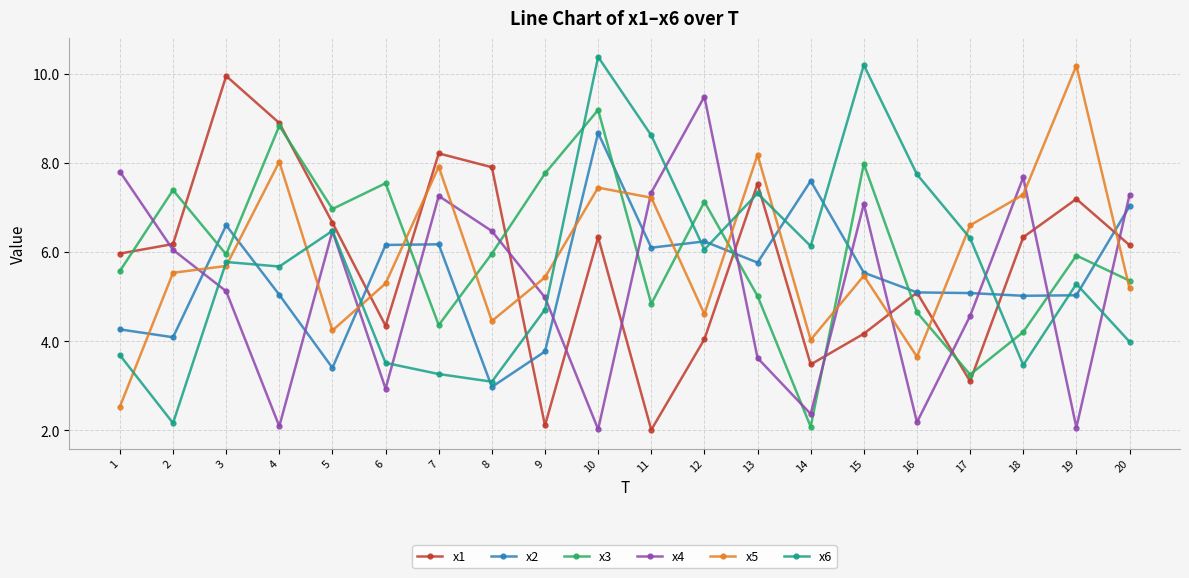

What is the value of the x6 point at the 18th from the left?

3.5